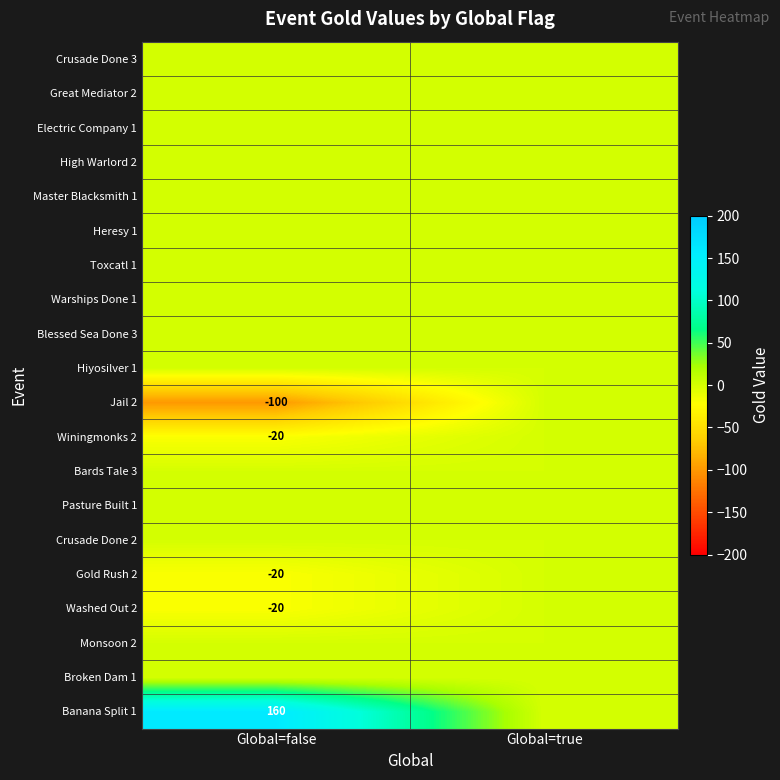

At how many categories does at least one series exceed 80?

1